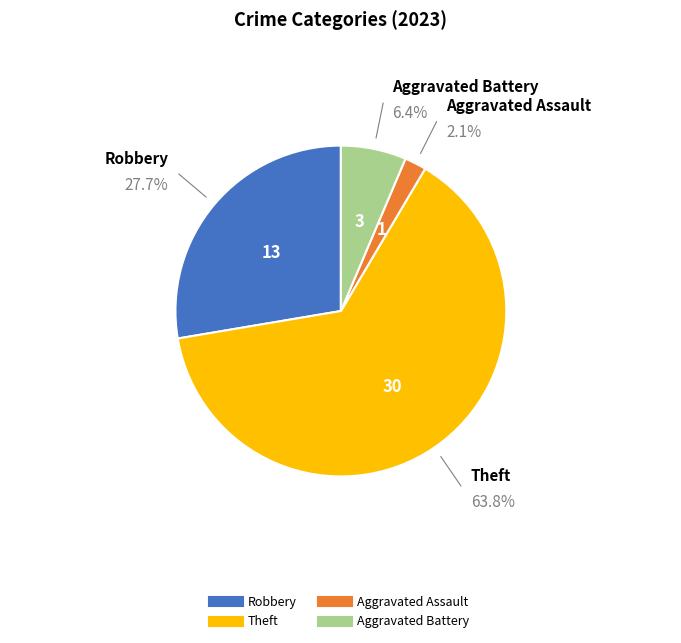

How many slices are in this pie chart?

4